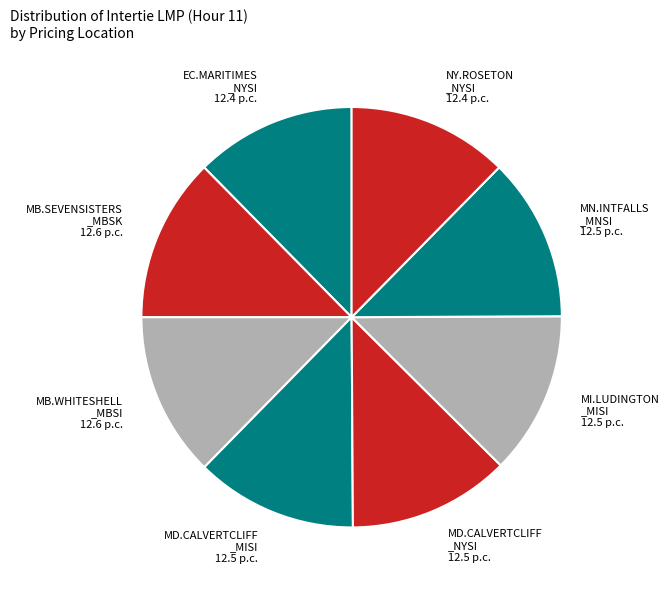

Combined, do MD.CALVERTCLIFF _NYSI 12.5 p.c. and MI.LUDINGTON _MISI 12.5 p.c. account for over 50%?

No